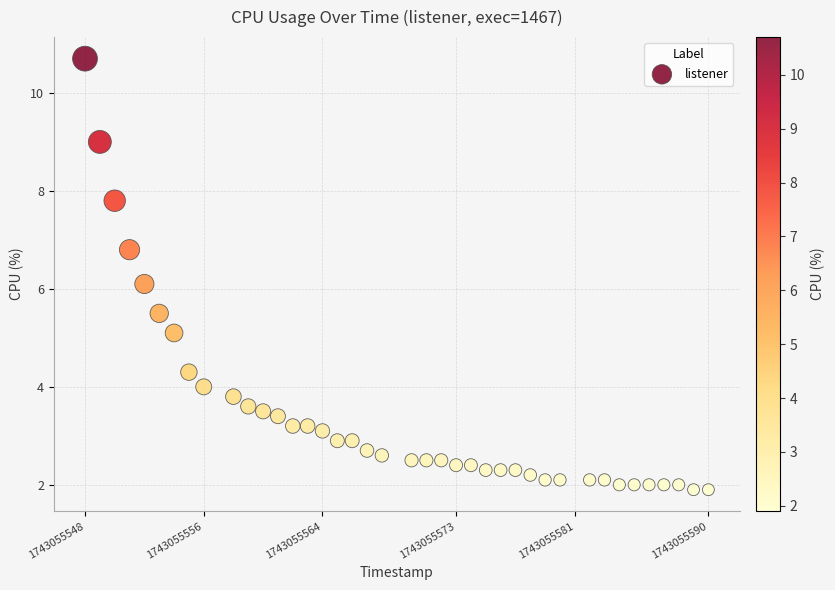

What is the range of X values (max minus min)?

42.0